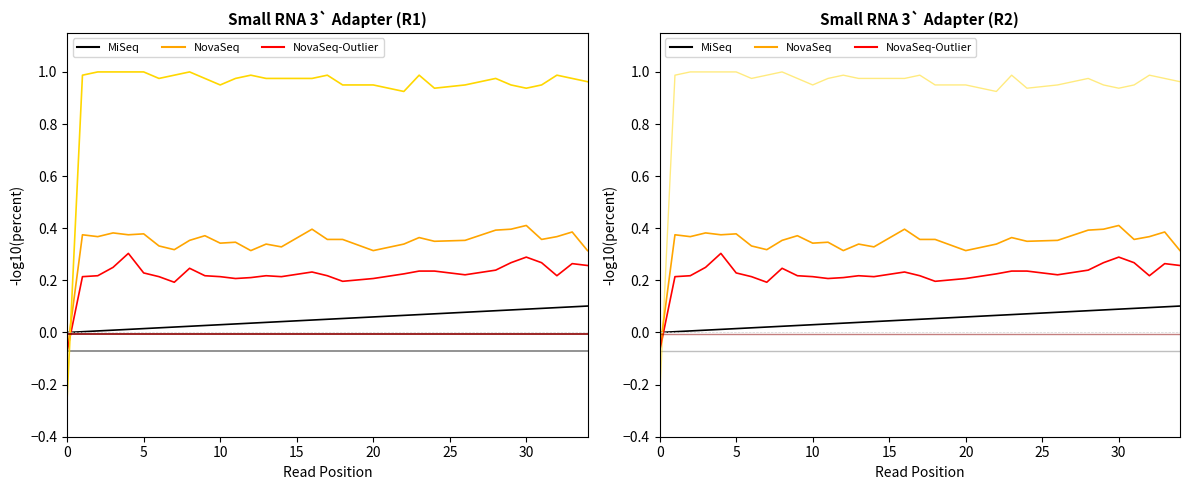

Does the chart have visible grid lines?

No